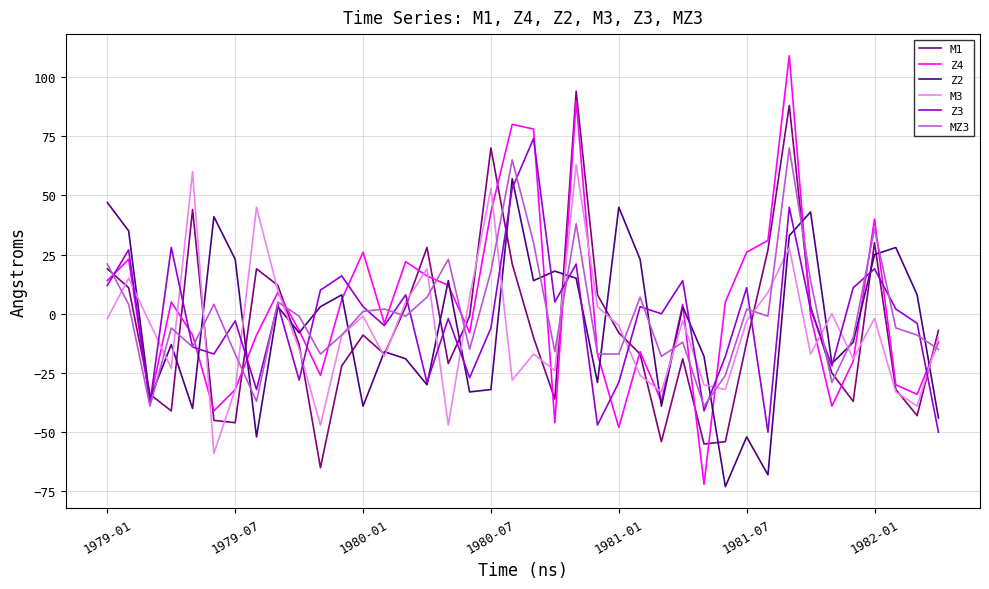

Which series has the widest spread of values?

Z4